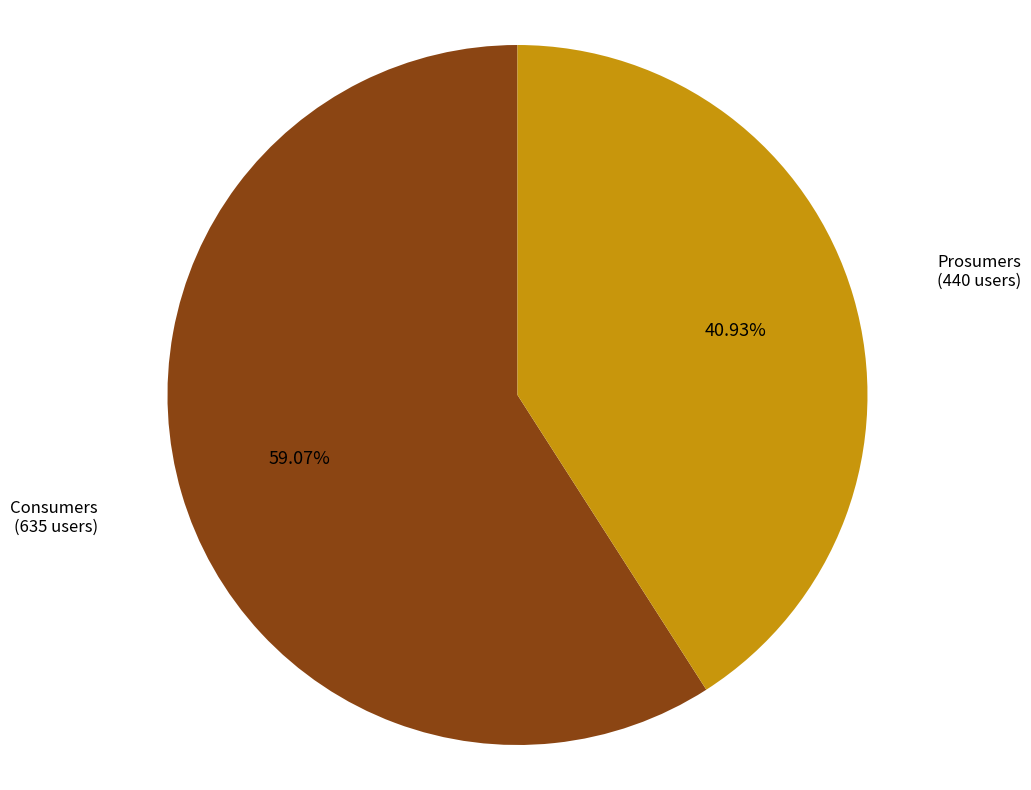

Approximately how many times larger is the value at Consumers compared to Prosumers?

1.4